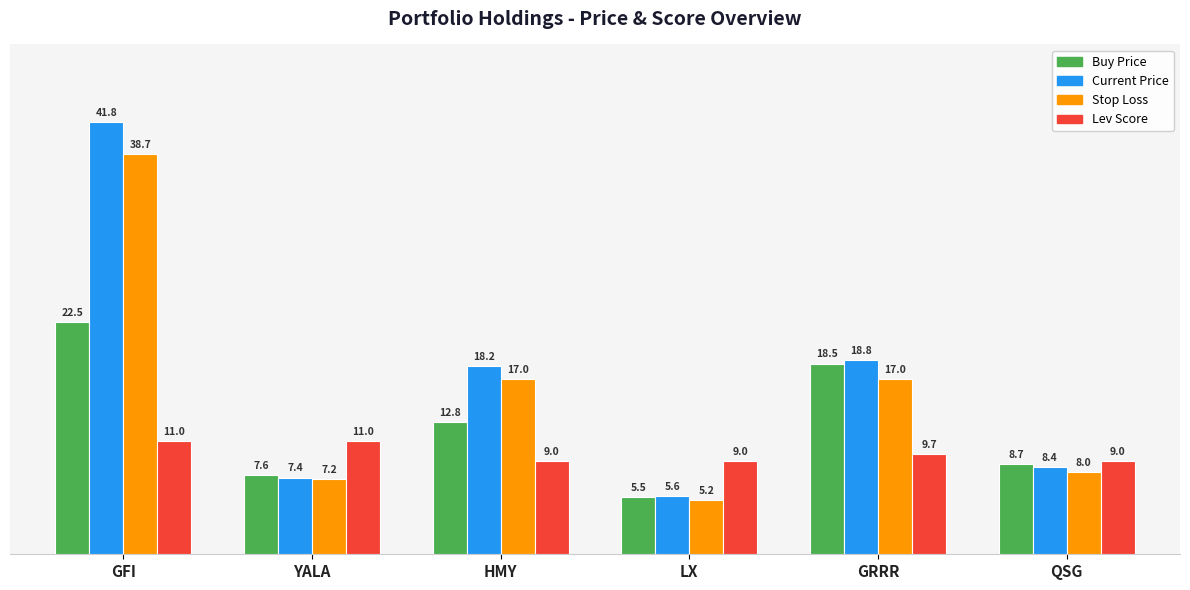

Does the chart contain stacked bars?

No